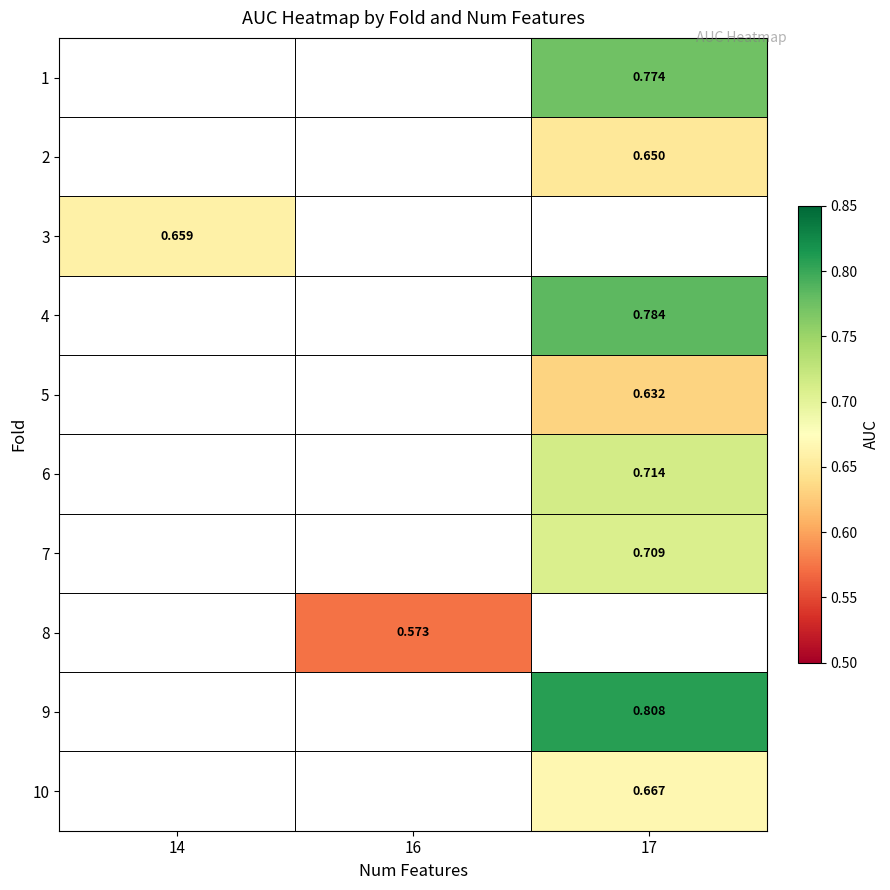

What is the minimum value for row_2?

0.7